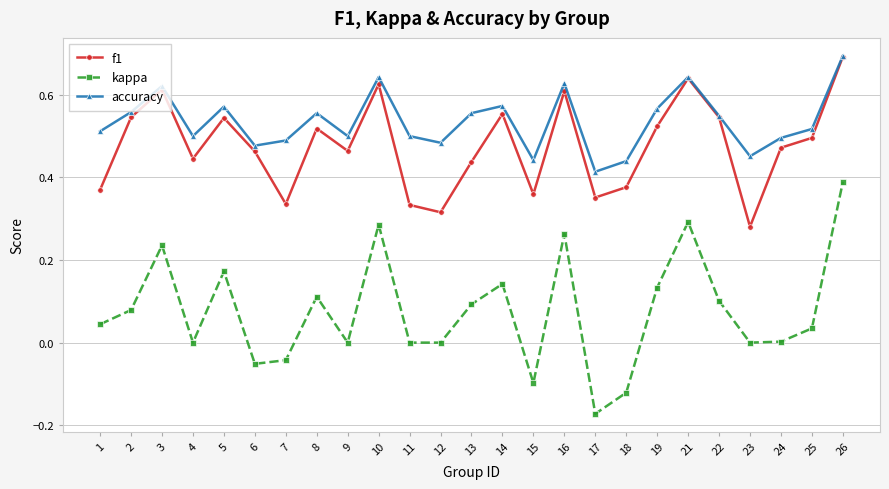

Which series has the largest total across all categories?

accuracy